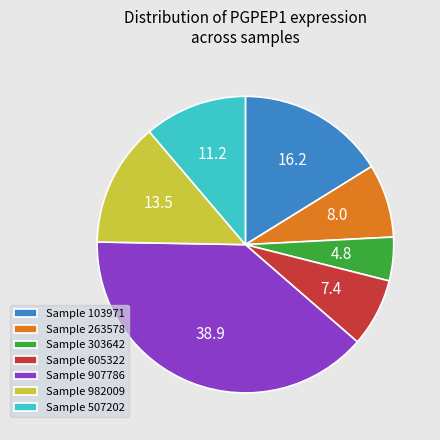

How many slices are in this pie chart?

7